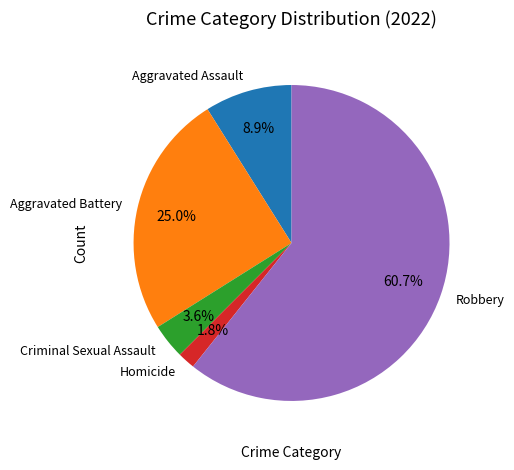

To the nearest percent, what is the difference between the largest and smallest slice percentages?

59%